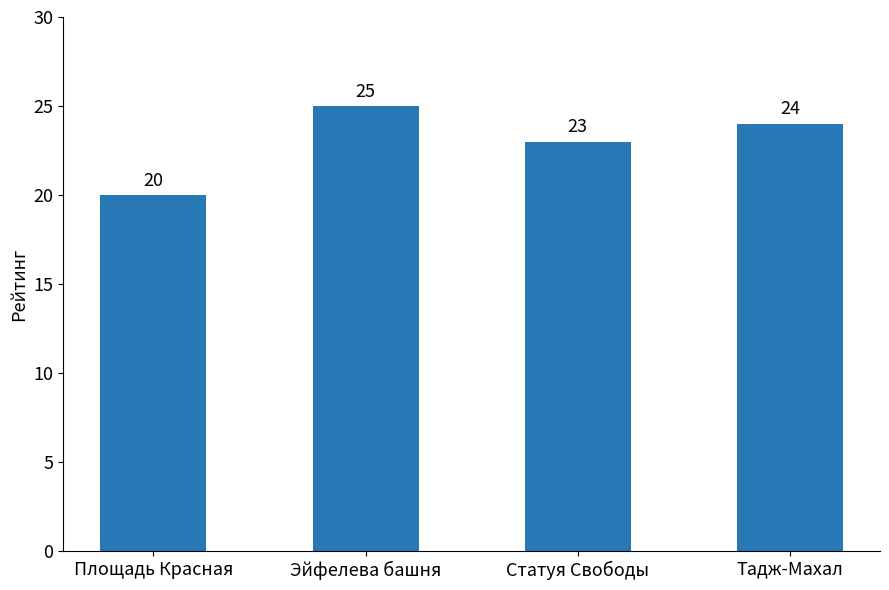

Where does the data first go above 24?

Эйфелева башня